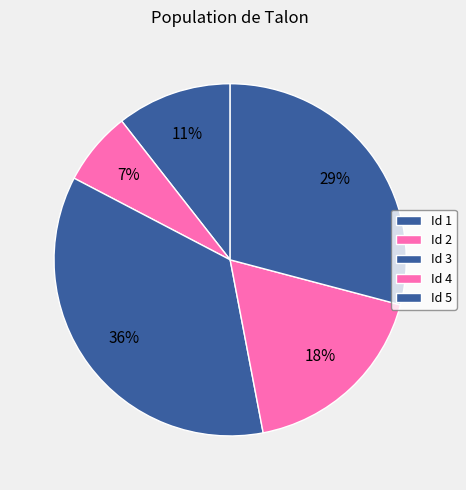

Count the number of slices in the pie.

5